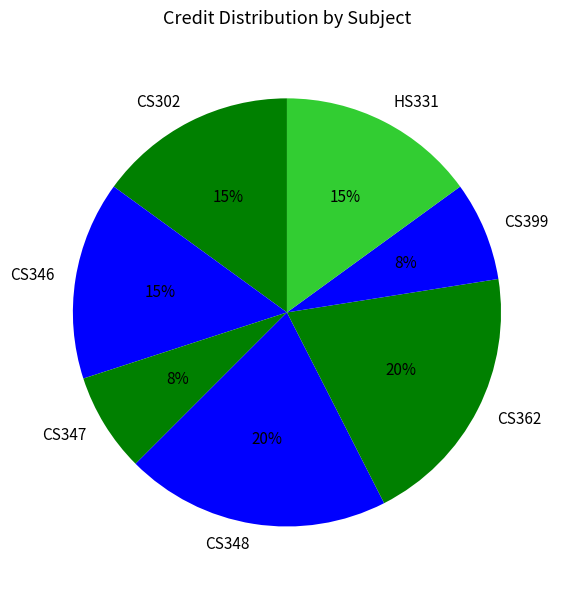

Is it true that CS347 is 8% of the pie?

True